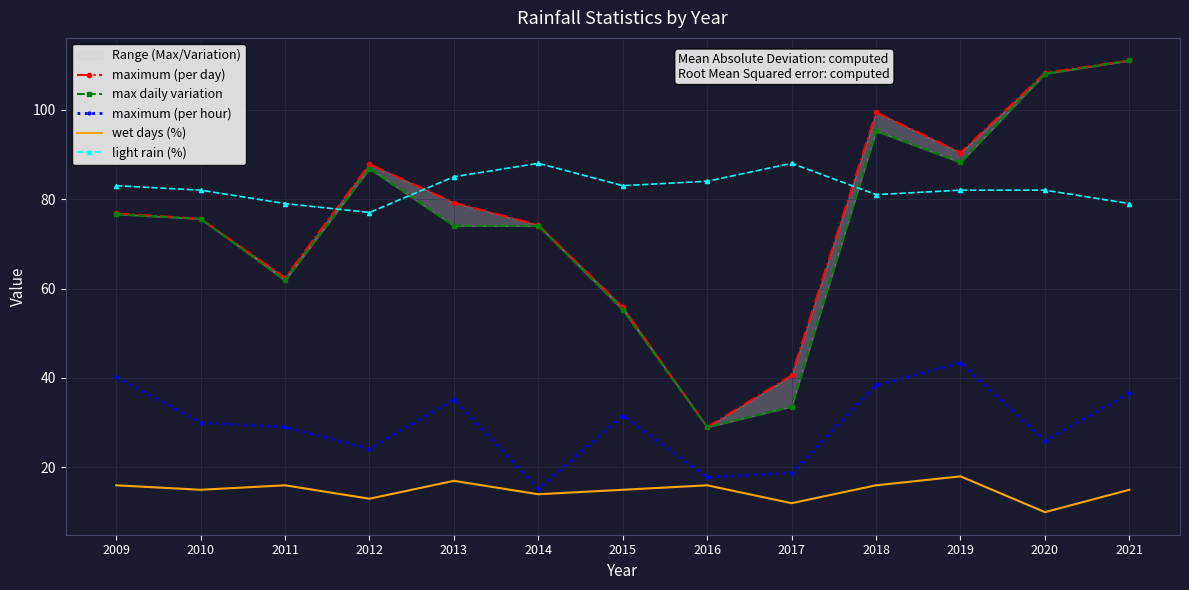

Reading right to left, transcribe all the data shown in this chart.

maximum (per day): 2021=111.0	2020=108.2	2019=90.4	2018=99.4	2017=40.6	2016=29.0	2015=55.8	2014=74.2	2013=79.2	2012=87.8	2011=62.4	2010=75.6	2009=76.8
max daily variation: 2021=111.0	2020=108.0	2019=88.2	2018=95.2	2017=33.6	2016=29.0	2015=55.2	2014=74.0	2013=74.0	2012=86.8	2011=61.8	2010=75.6	2009=76.6
maximum (per hour): 2021=36.6	2020=26.0	2019=43.4	2018=38.4	2017=18.8	2016=17.8	2015=31.6	2014=15.2	2013=35.2	2012=24.2	2011=29.0	2010=30.0	2009=40.2
wet days (%): 2021=15.0	2020=10.0	2019=18.0	2018=16.0	2017=12.0	2016=16.0	2015=15.0	2014=14.0	2013=17.0	2012=13.0	2011=16.0	2010=15.0	2009=16.0
light rain (%): 2021=79.0	2020=82.0	2019=82.0	2018=81.0	2017=88.0	2016=84.0	2015=83.0	2014=88.0	2013=85.0	2012=77.0	2011=79.0	2010=82.0	2009=83.0